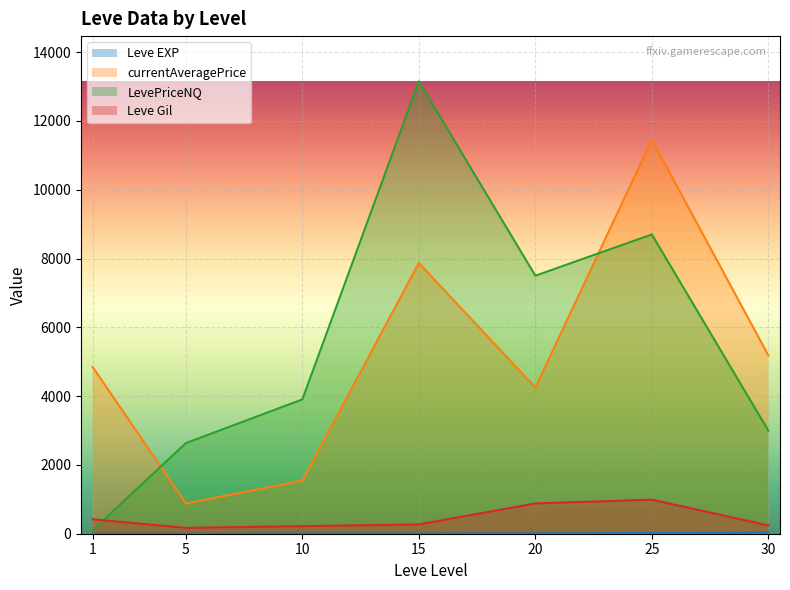

True or false: Leve EXP and Leve Gil cross at least once.

False